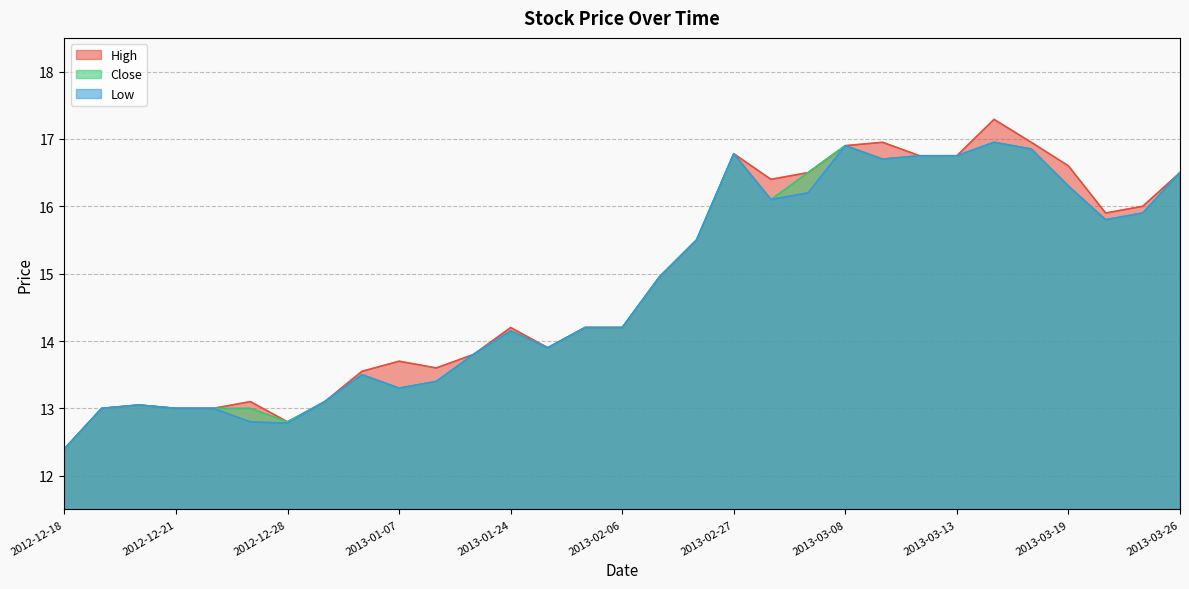

What is the maximum value shown in the chart?

17.3